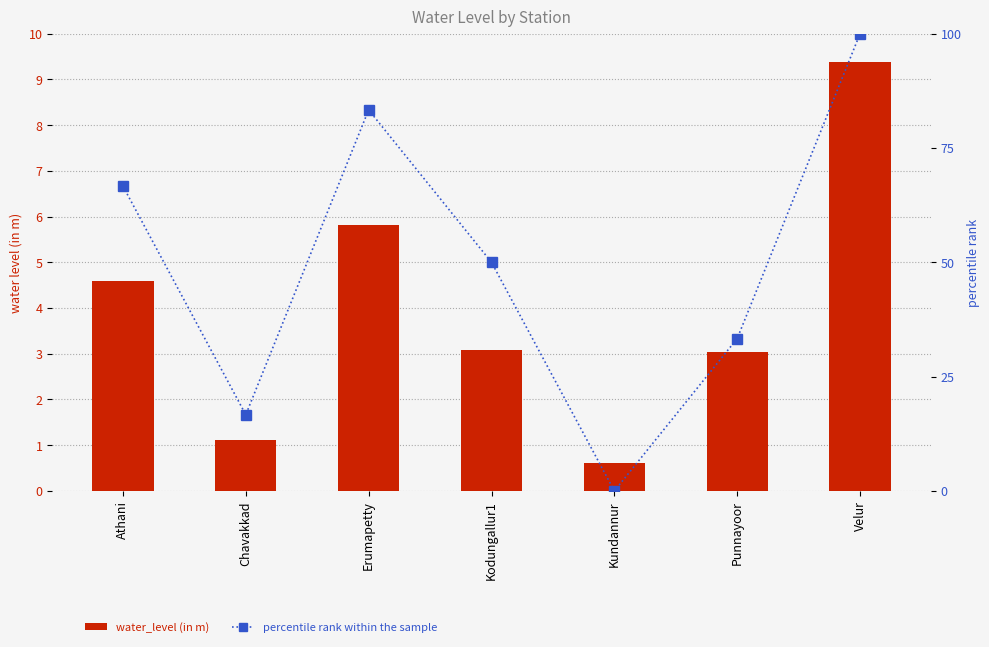

At which category does the chart reach its minimum across all series?

Kundannur